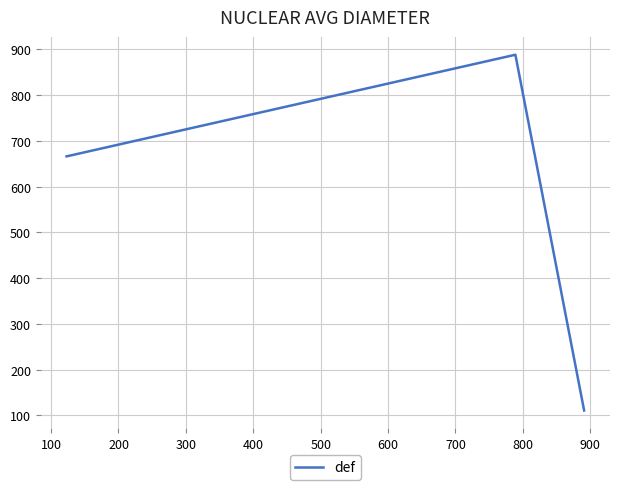

What is the average value?

555